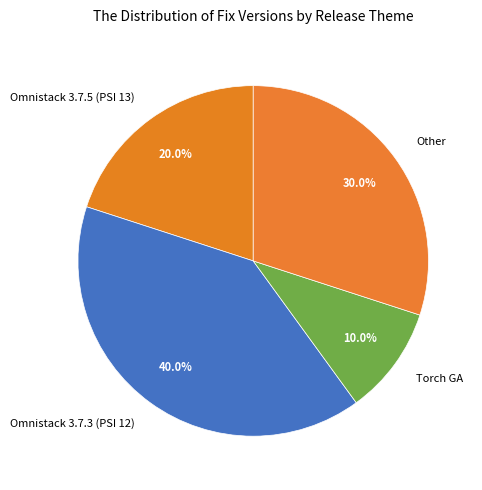

Between Omnistack 3.7.3 (PSI 12) and Omnistack 3.7.5 (PSI 13), which is larger?

Omnistack 3.7.3 (PSI 12)